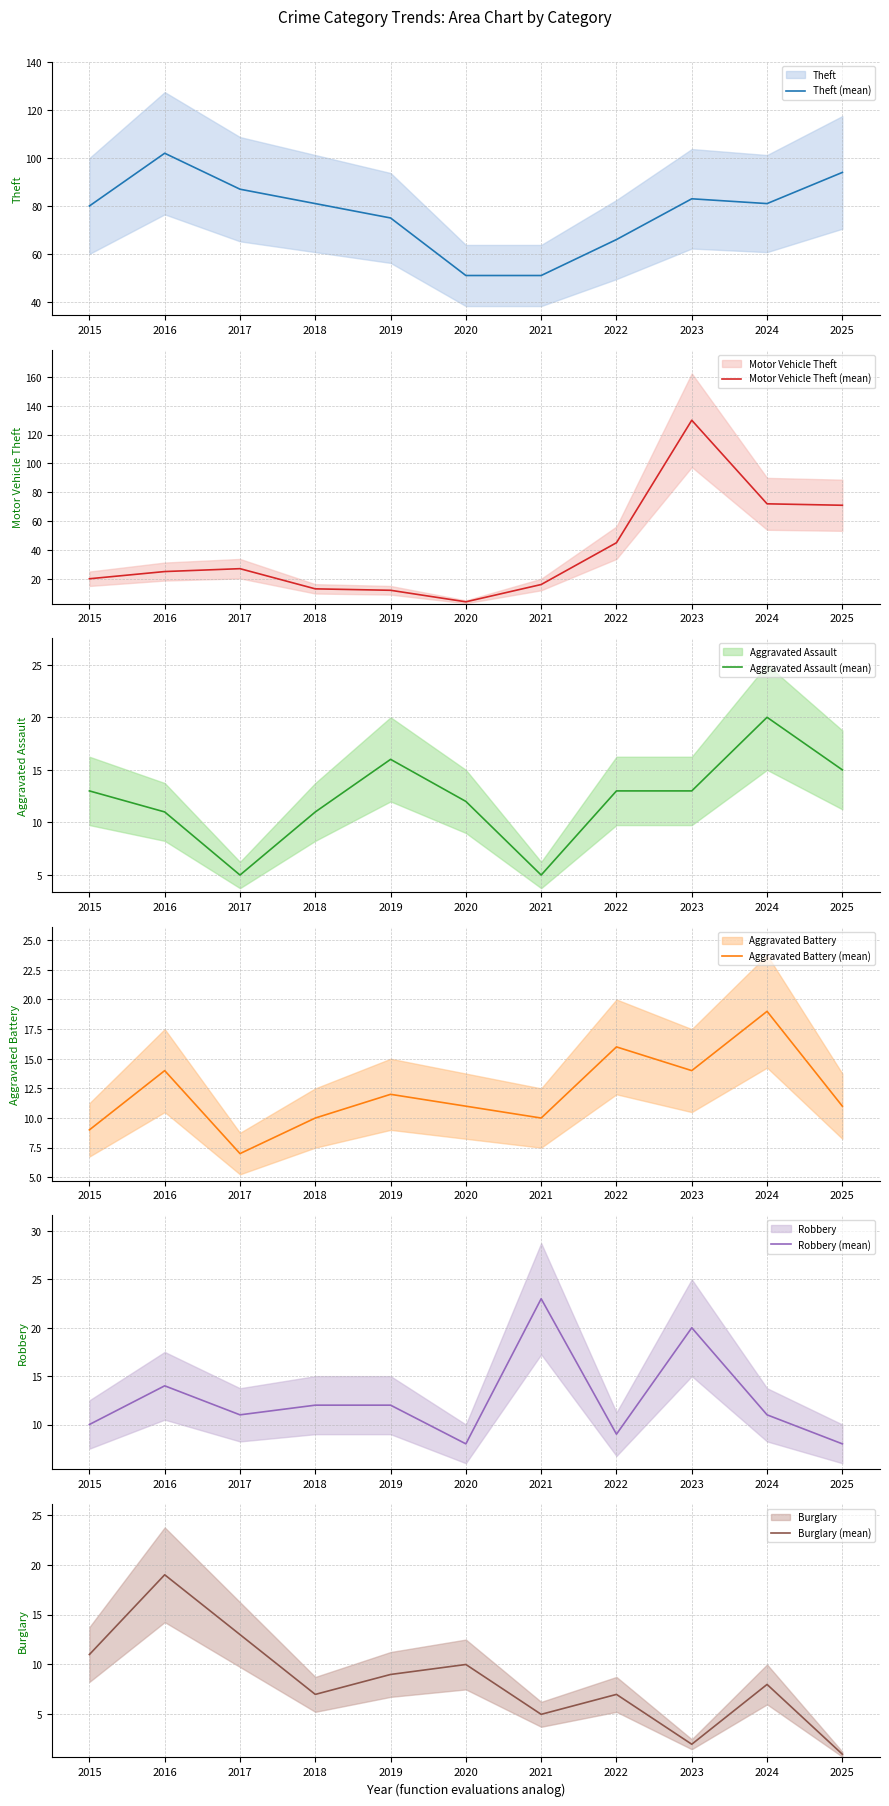

At how many categories does at least one series exceed 11?

11